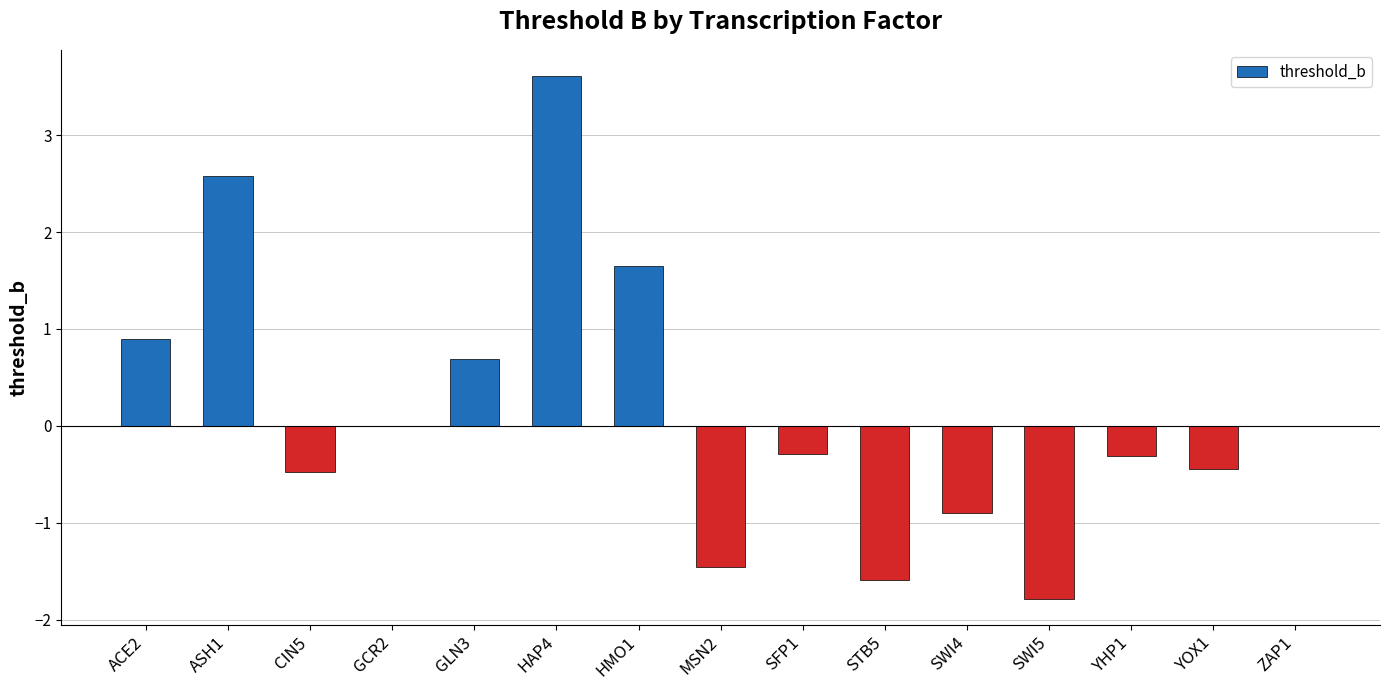

How many data points does each series have?

15